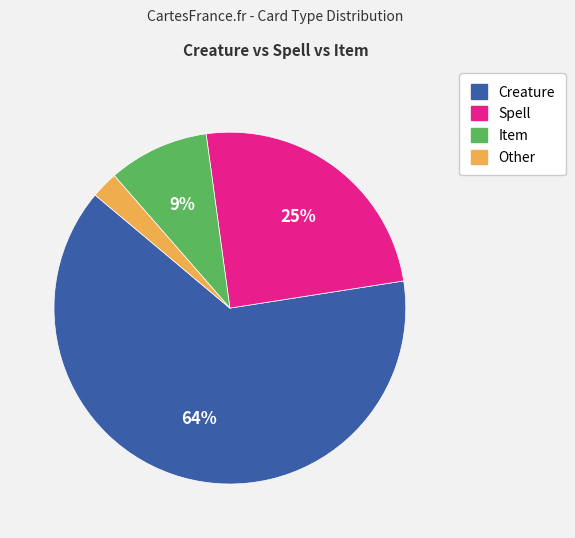

What percentage is the Other slice, to the nearest percent?

2%